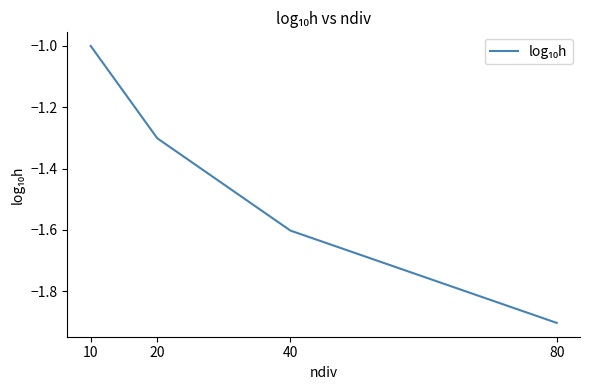

Reading right to left, what are all the values shown in this chart?

-1.9	-1.6	-1.3	-1.0